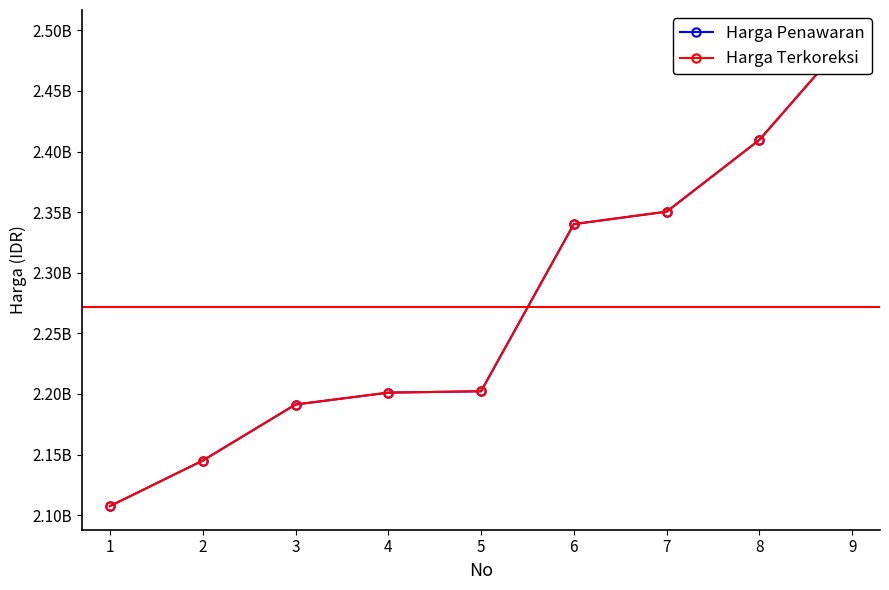

List the labels in order of Harga Terkoreksi value, largest first.

9, 8, 7, 6, 5, 4, 3, 2, 1